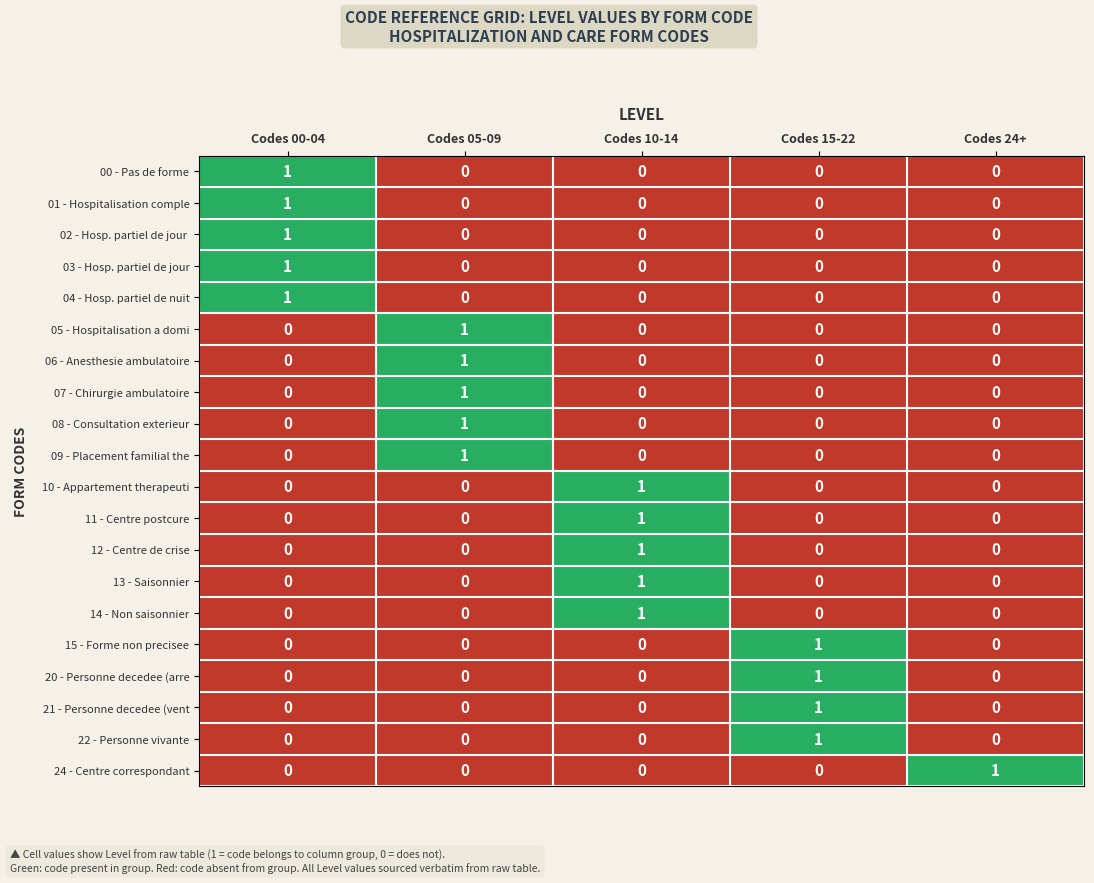

How many 09 - Placement familial the values are between 0 and 1?

5